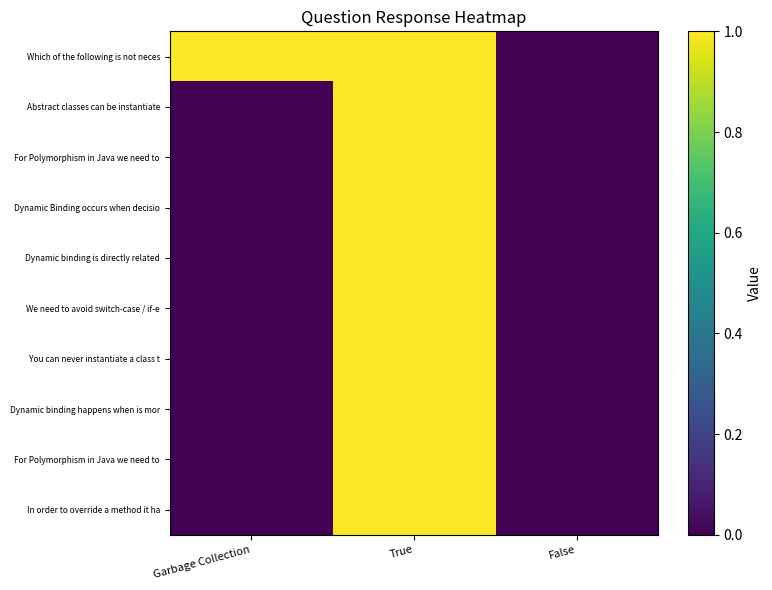

How many data points does each series have?

3